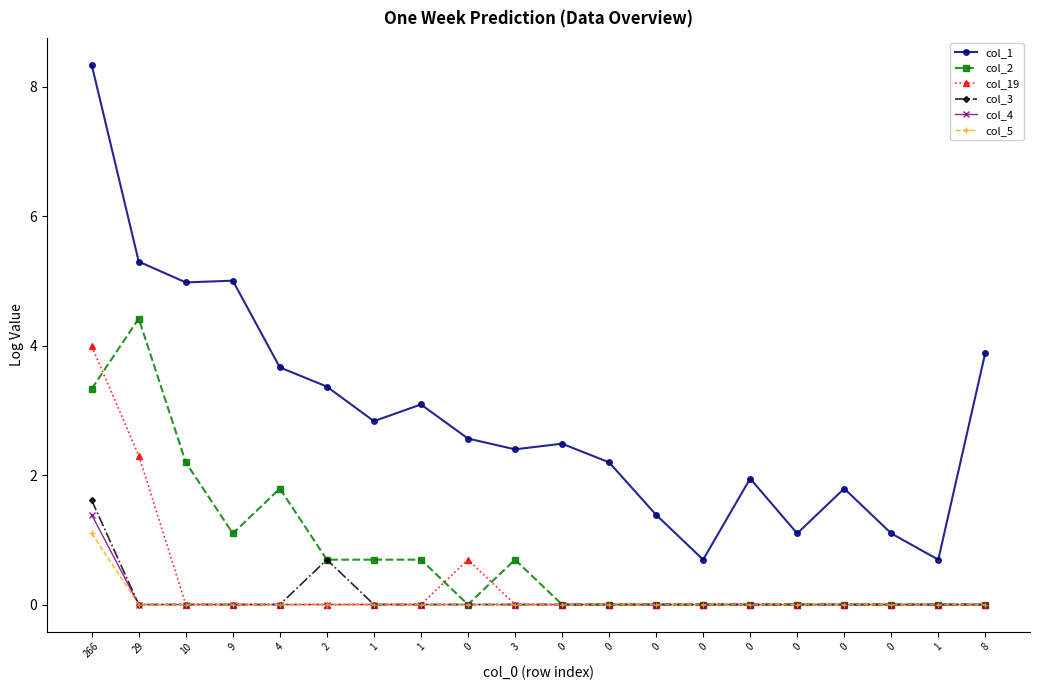

How many lines are shown in the chart?

6